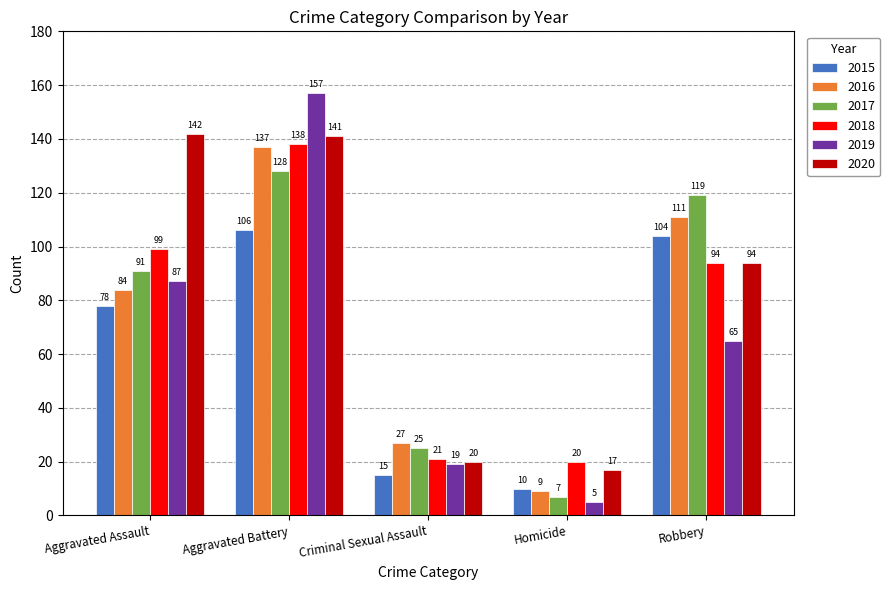

Rank the series by their maximum value, from lowest to highest.

2015, 2017, 2016, 2018, 2020, 2019